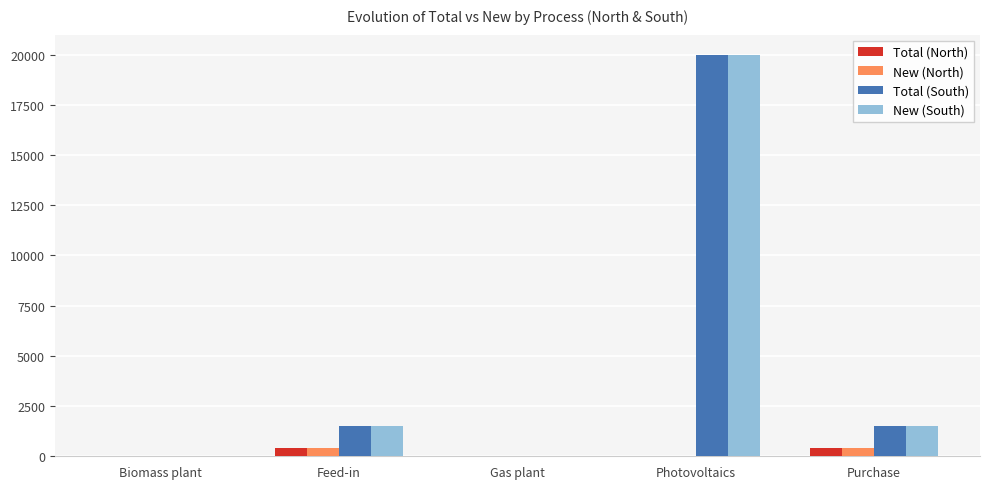

The value of Total (South) at Gas plant is 10559.1. True or false?

False